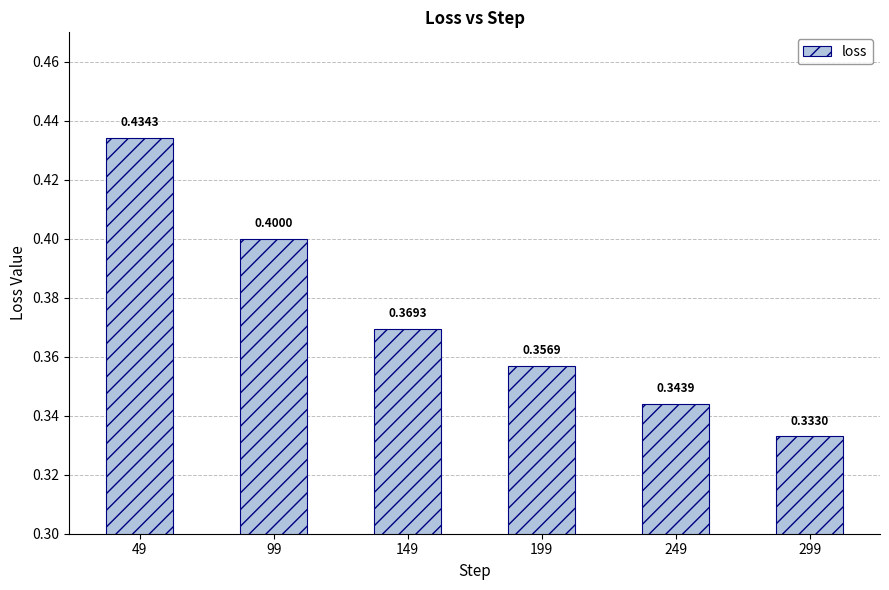

What value does the data have at 199?

0.4